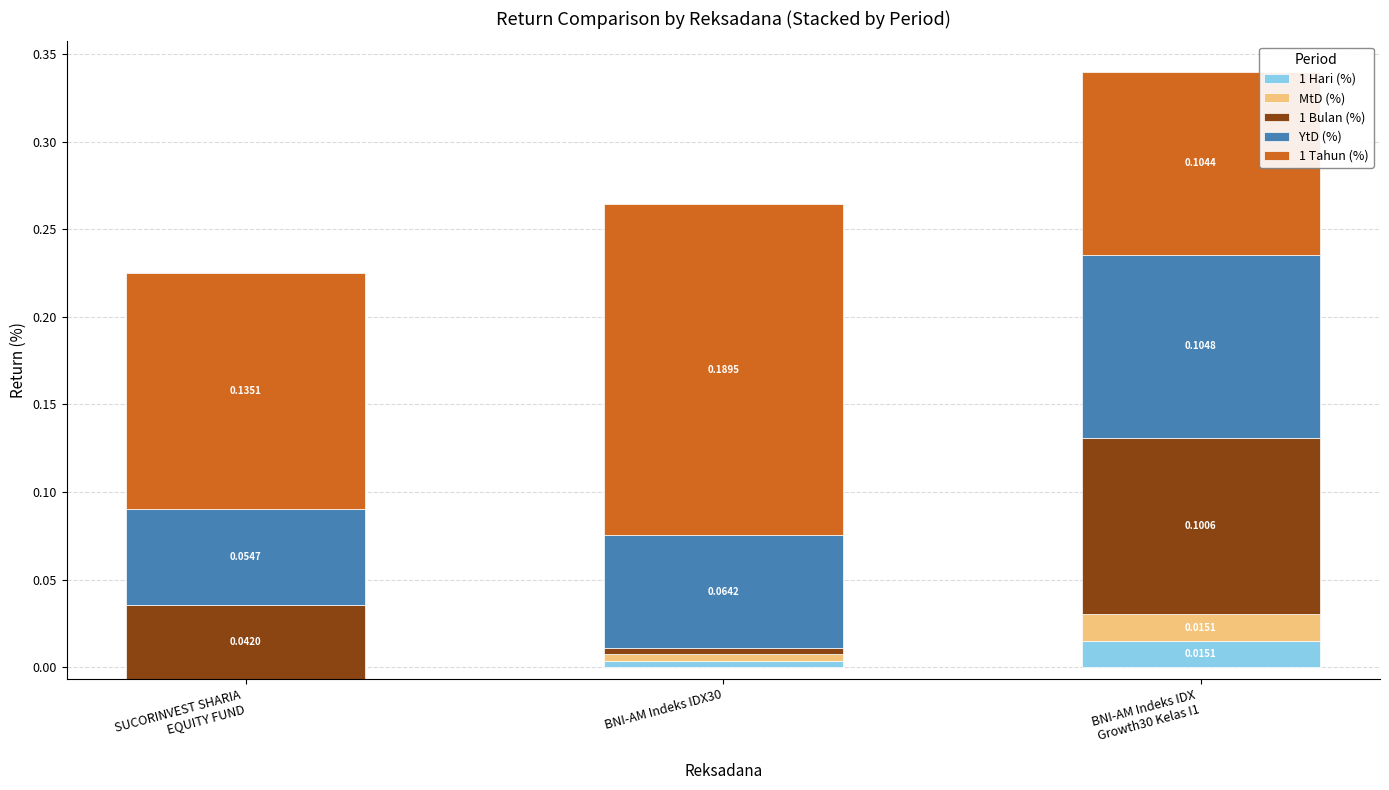

Which series changed the most between SUCORINVEST SHARIA
EQUITY FUND and BNI-AM Indeks IDX
Growth30 Kelas I1?

1 Bulan (%)